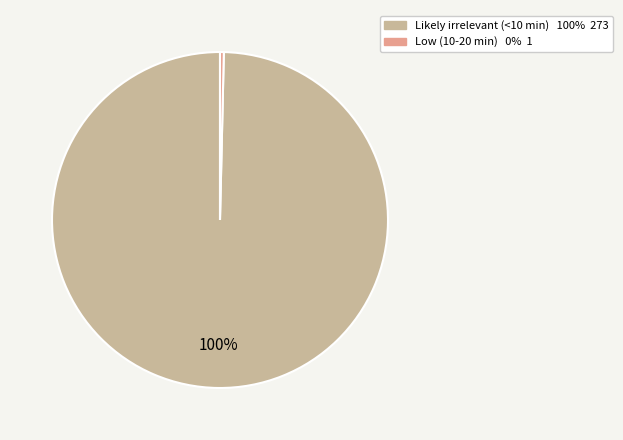

Does Likely irrelevant (<10 min) account for over 50% of the chart?

Yes